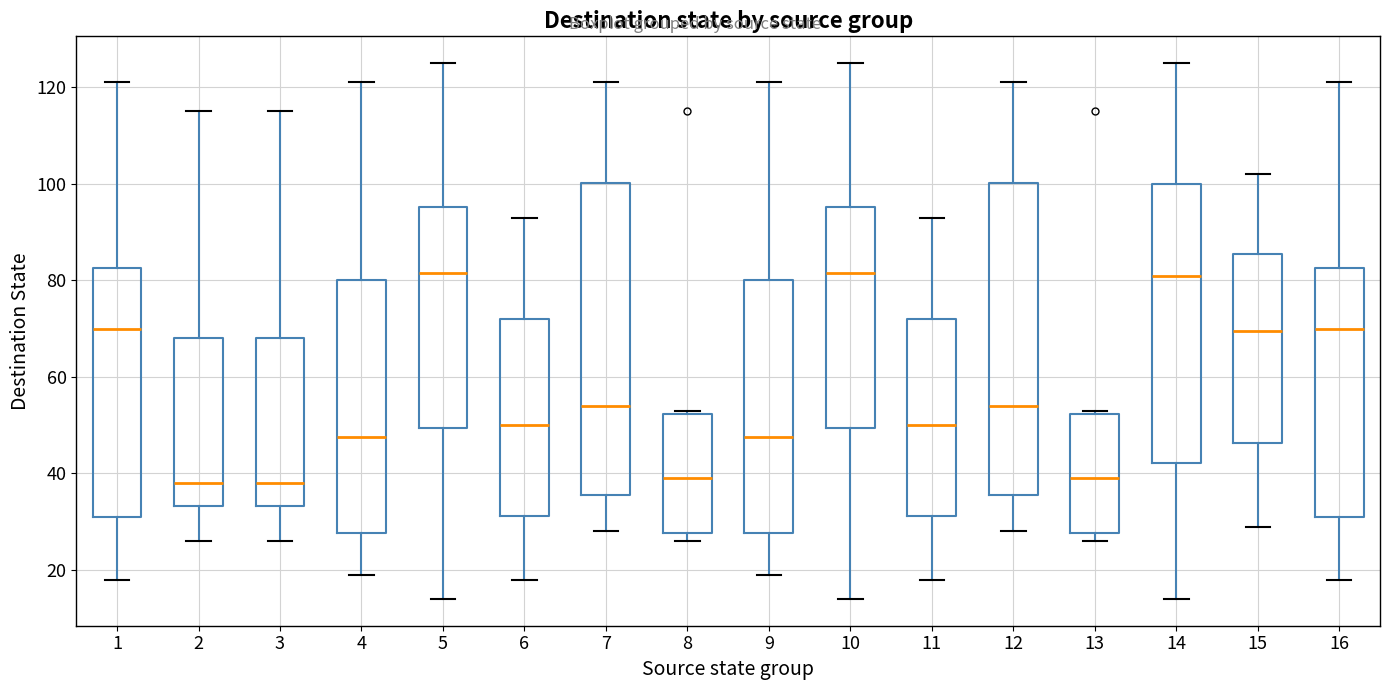

Reading left to right, read every box against the y-axis: the position of its median line, the range the box covers, and the ends of its whiskers. The values are not printed on the chart, so give them approximately, as read against the axis.

1: median 70, box 32 to 82, whiskers 18 to 122
2: median 38, box 34 to 68, whiskers 26 to 116
3: median 38, box 34 to 68, whiskers 26 to 116
4: median 48, box 28 to 80, whiskers 20 to 122
5: median 82, box 50 to 96, whiskers 14 to 126
6: median 50, box 32 to 72, whiskers 18 to 94
7: median 54, box 36 to 100, whiskers 28 to 122
8: median 40, box 28 to 52, whiskers 26 to 54
9: median 48, box 28 to 80, whiskers 20 to 122
10: median 82, box 50 to 96, whiskers 14 to 126
11: median 50, box 32 to 72, whiskers 18 to 94
12: median 54, box 36 to 100, whiskers 28 to 122
13: median 40, box 28 to 52, whiskers 26 to 54
14: median 82, box 42 to 100, whiskers 14 to 126
15: median 70, box 46 to 86, whiskers 30 to 102
16: median 70, box 32 to 82, whiskers 18 to 122